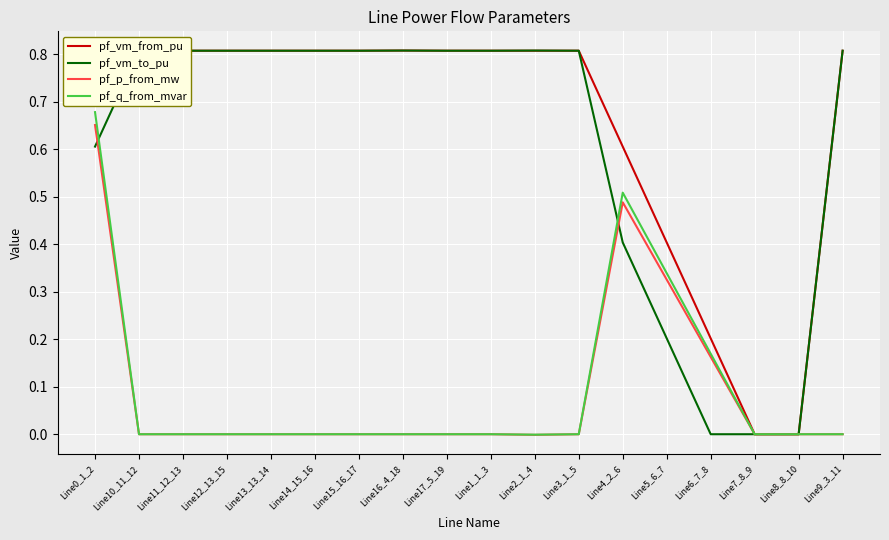

True or false: pf_q_from_mvar has more than 0 points higher than both neighbors.

True